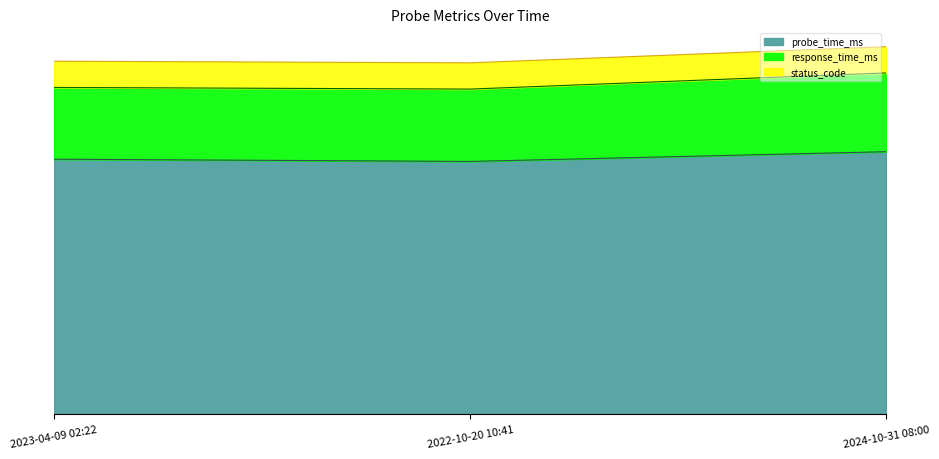

At which label is response_time_ms closest to 1269?

2023-04-09 02:22